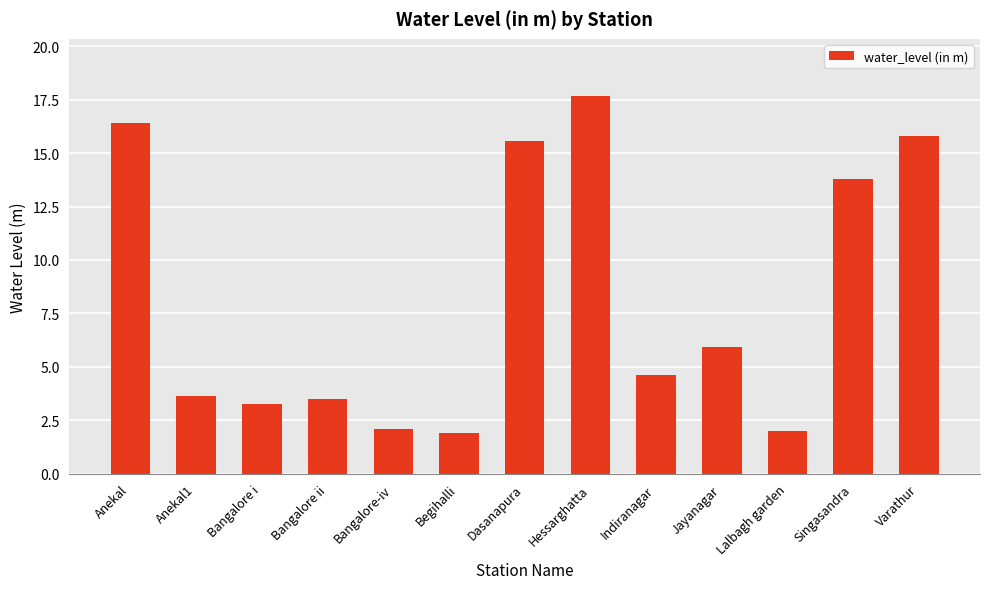

What is the value of the 13th bar from the left?

15.8